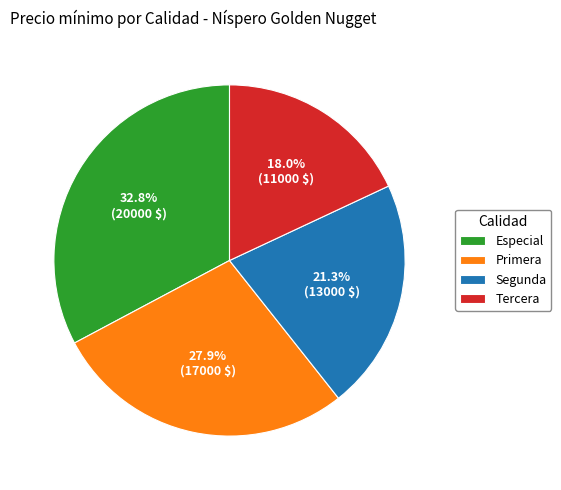

How many slices are in this pie chart?

4